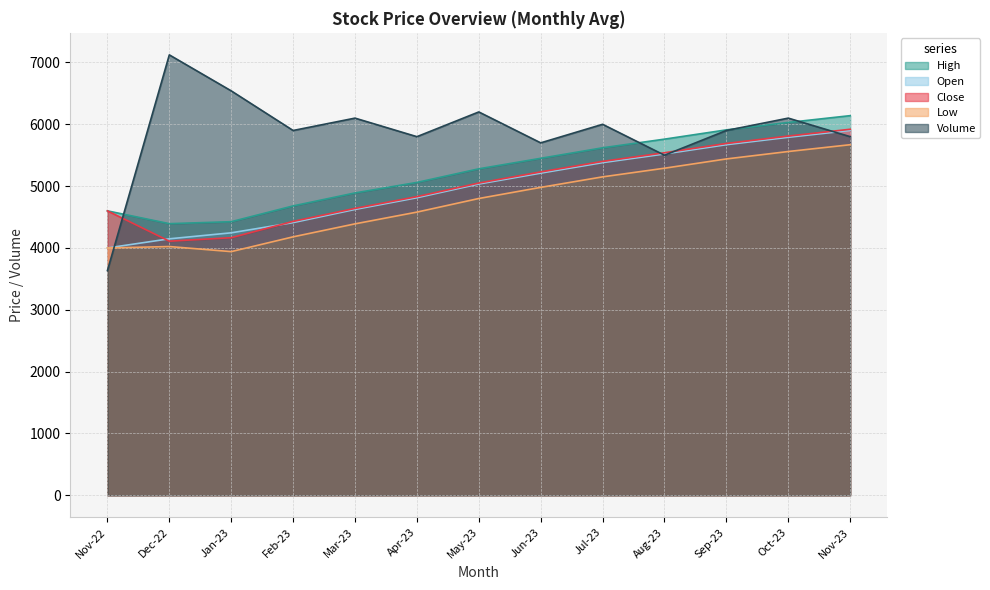

At which category does Volume reach its first local peak?

Dec-22